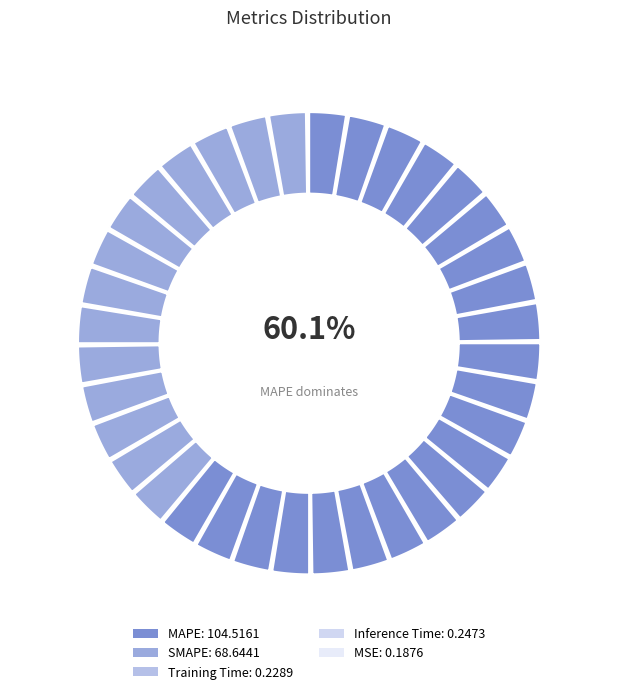

Does MSE represent more than half of the total?

No